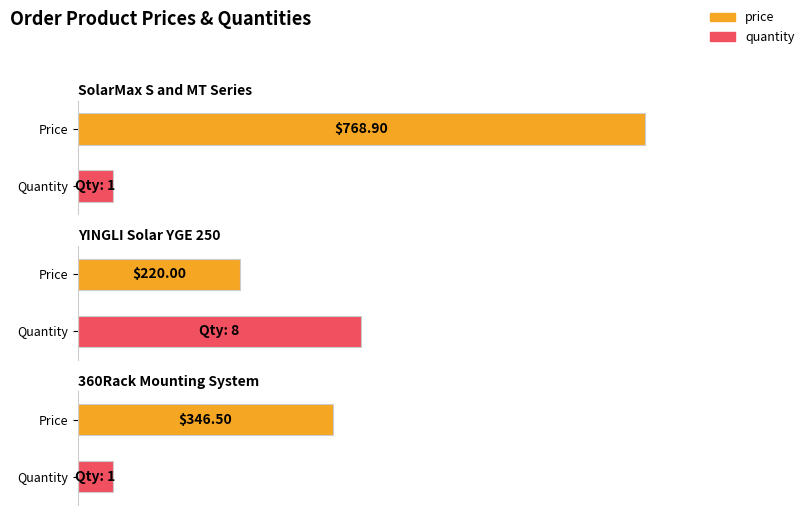

Are the bars grouped side by side (vs. stacked)?

Yes